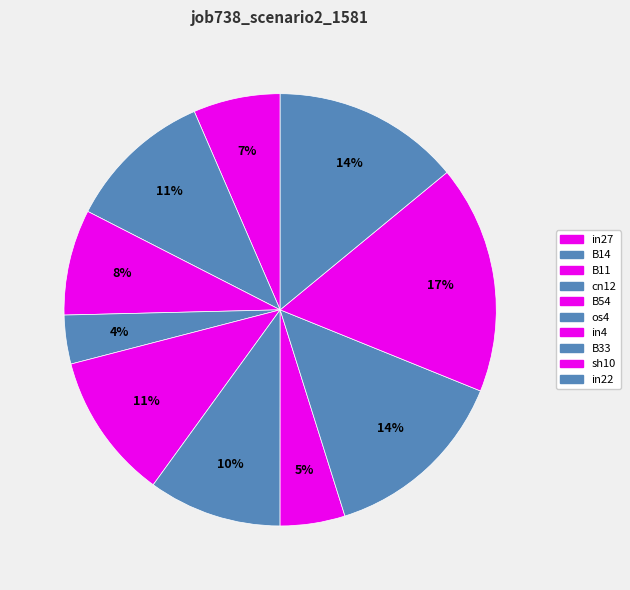

How many segments does this pie chart have?

10